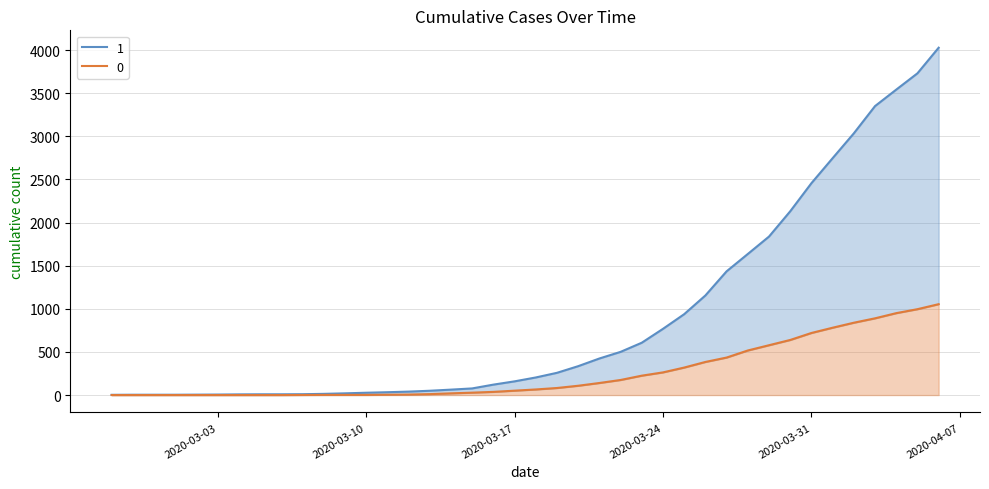

What are all the series names shown in the legend?

0, 1